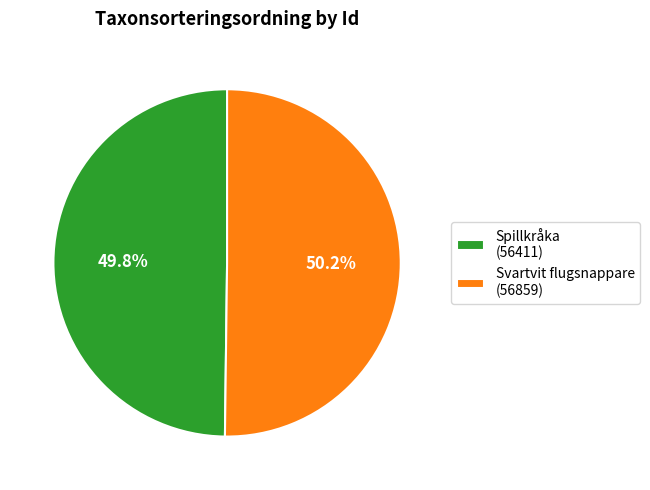

Is there any slice that represents more than half of the pie?

Yes